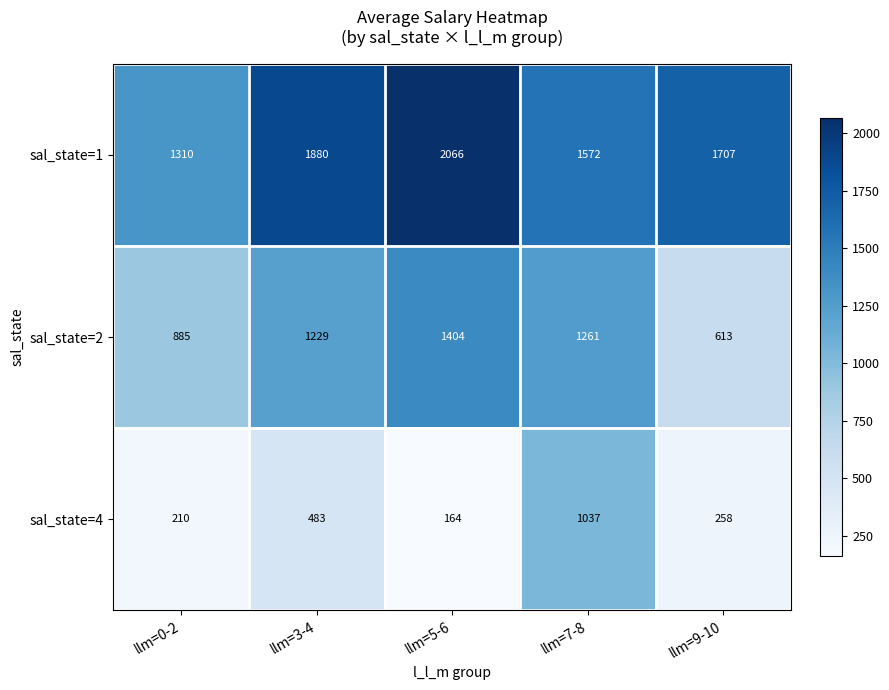

At which label does sal_state=2 reach its peak?

llm=5-6